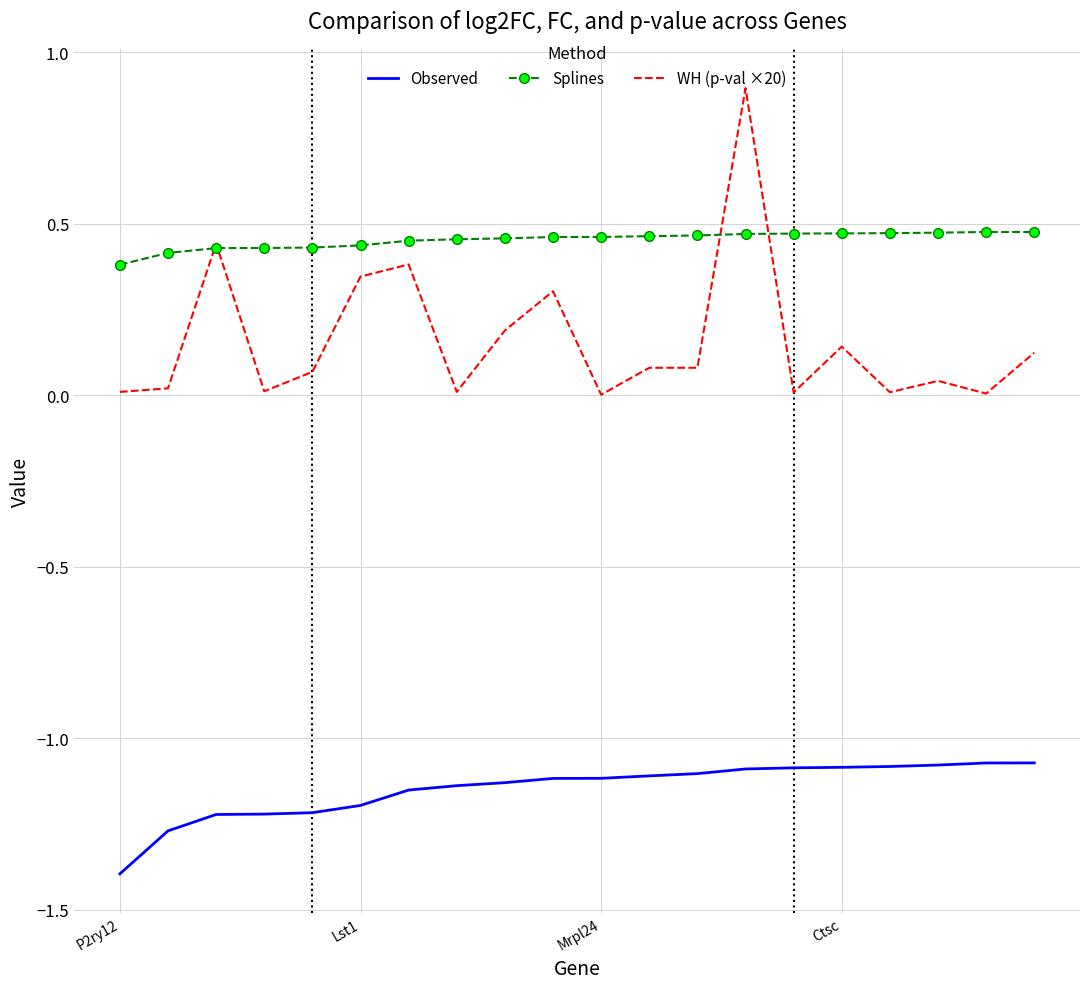

Rank the series by their maximum value, from lowest to highest.

Observed, Splines, WH (p-val ×20)